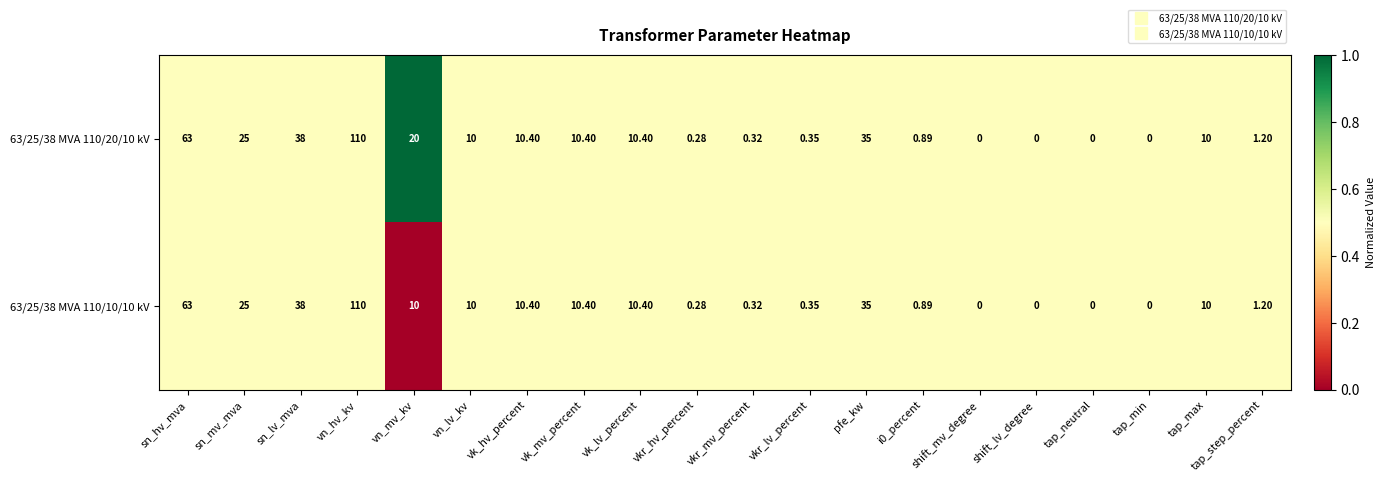

At which label is 63/25/38 MVA 110/20/10 kV closest to 55?

sn_hv_mva